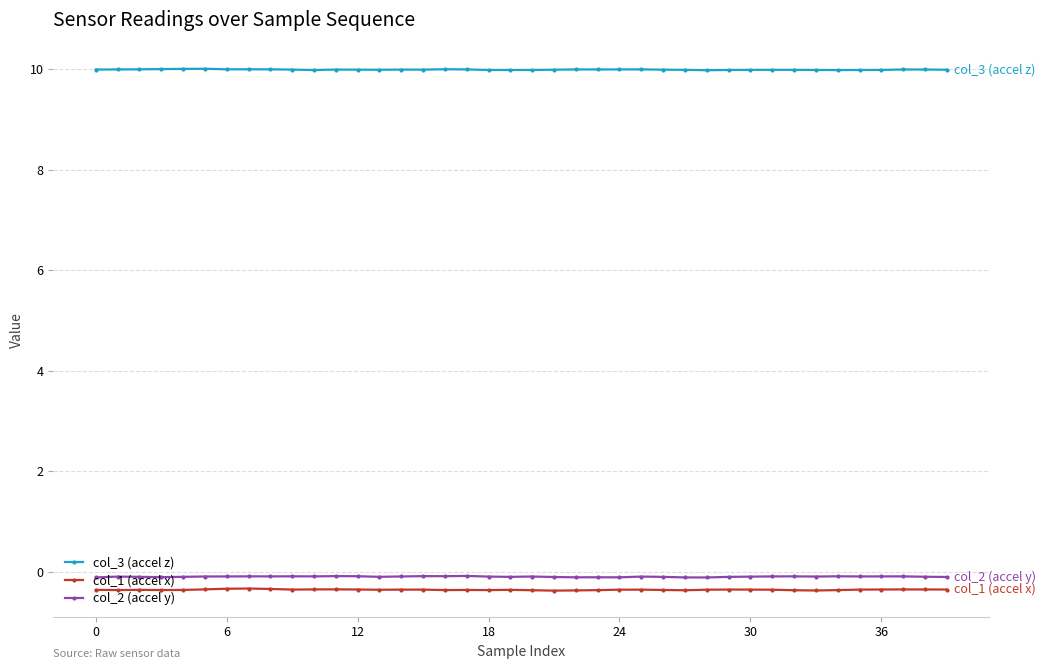

Rank the series by their maximum value, from lowest to highest.

col_1 (accel x), col_2 (accel y), col_3 (accel z)